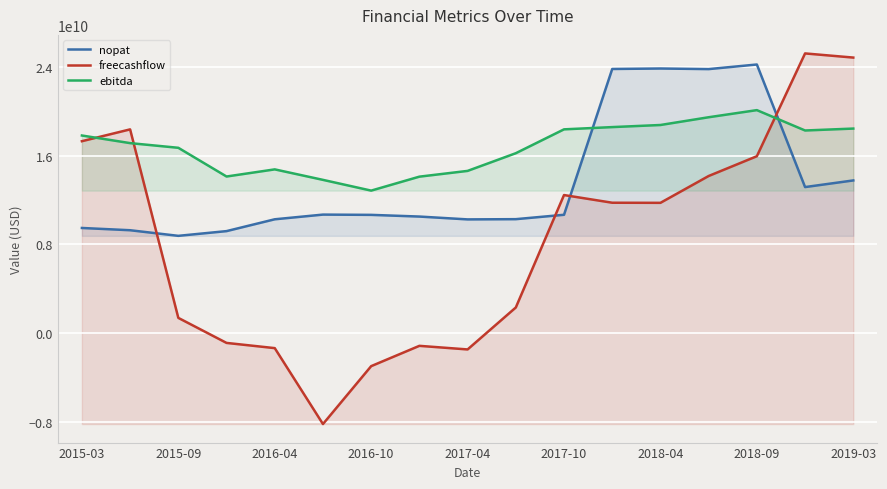

Reading left to right, list all the values displayed in this chart.

nopat: 9483326332.7	9279092831.6	8773235935.8	9199375348.6	10265635959.3	10688461816.0	10664237468.8	10511802179.4	10256245280.9	10277010053.2	10671909458.2	23813050629.8	23855580081.7	23802153263.1	24216075154.2	13169304080.8	13767905637.0
freecashflow: 17303326332.7	18369092831.6	1379235935.8	-876624651.4	-1346364040.7	-8189538184.0	-2970762531.2	-1140197820.6	-1464754719.1	2316010053.2	12449909458.2	11758050629.8	11748580081.7	14167153263.1	15950075154.2	25215304080.8	24840905637.0
ebitda: 17817000000.0	17131000000.0	16709000000.0	14121000000.0	14764000000.0	13819000000.0	12850000000.0	14108000000.0	14627000000.0	16221000000.0	18372000000.0	18575000000.0	18764000000.0	19463000000.0	20104000000.0	18269000000.0	18442000000.0